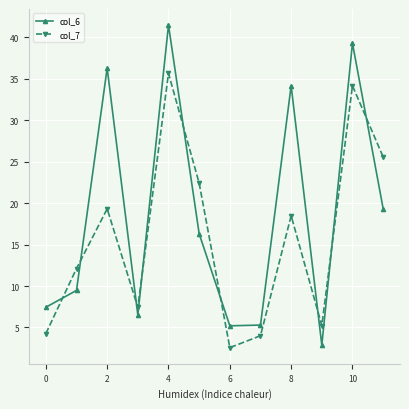

What is the lowest value of the col_6 series?

2.9